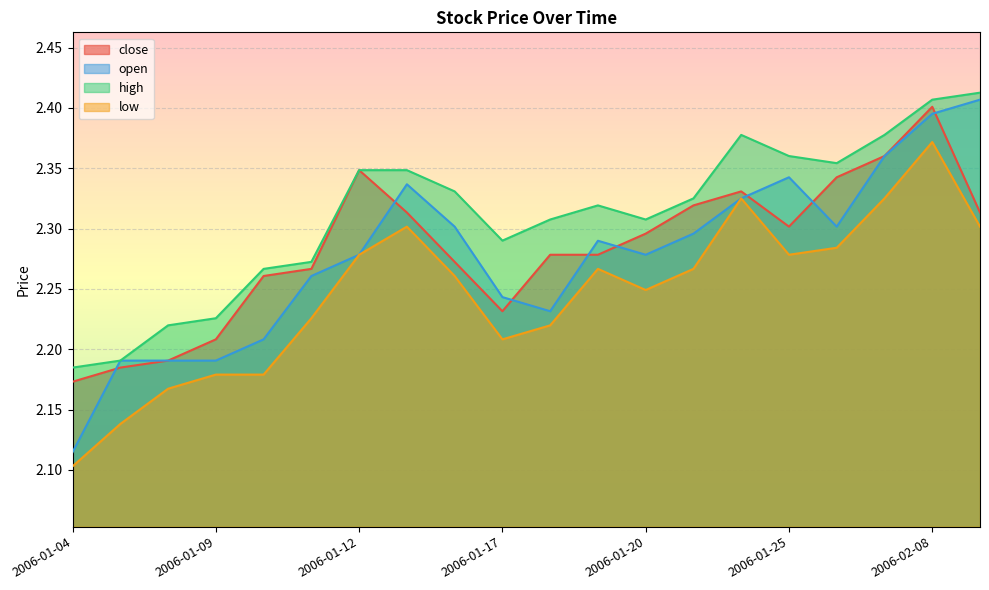

What is the spread (max minus min) of values at 2006-01-23?

0.1